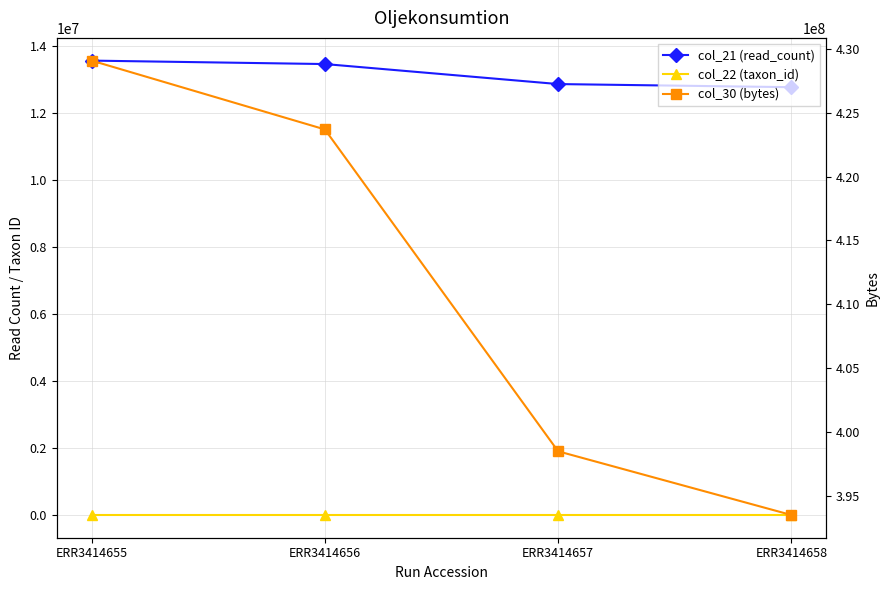

Is this an area chart (filled region under the line)?

No